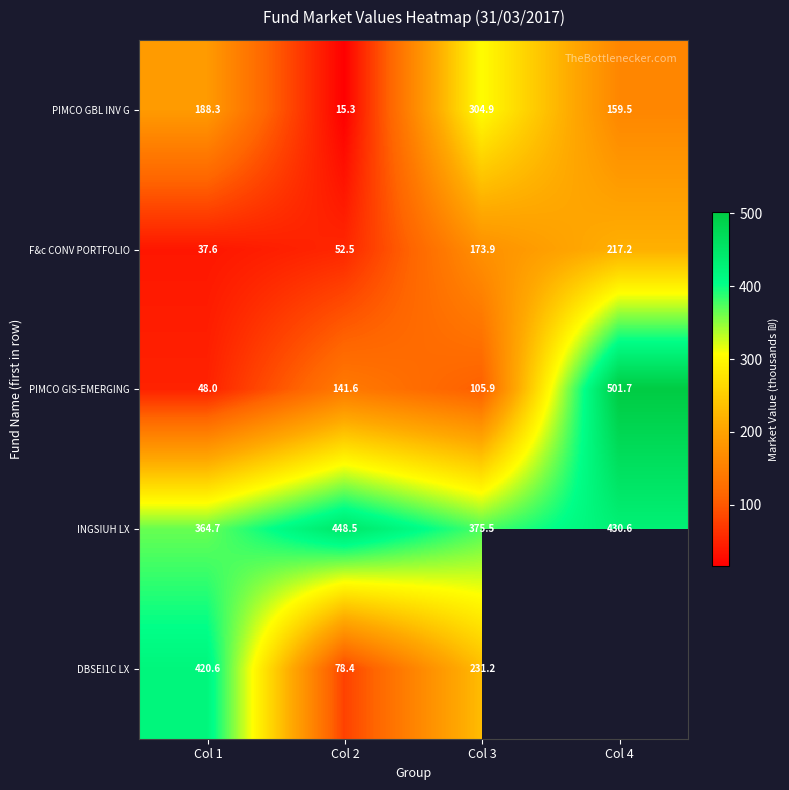

At which label does INGSIUH LX reach its minimum?

Col 1